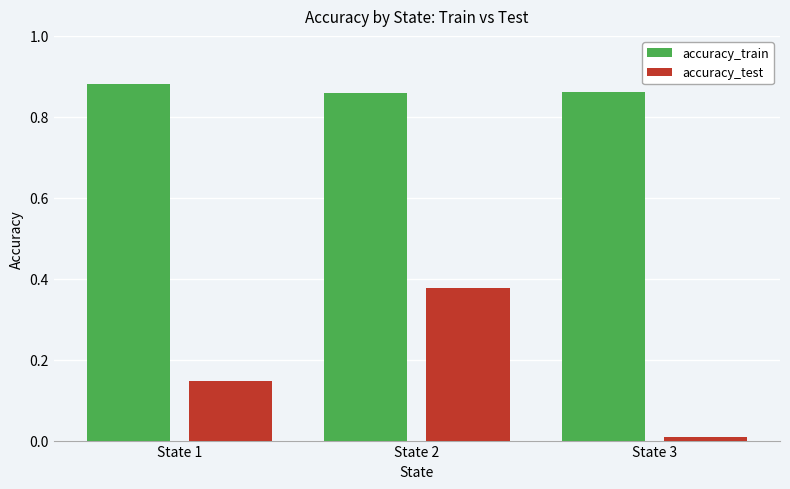

Is the value of accuracy_train at State 1 greater than the value of accuracy_test at State 3?

Yes